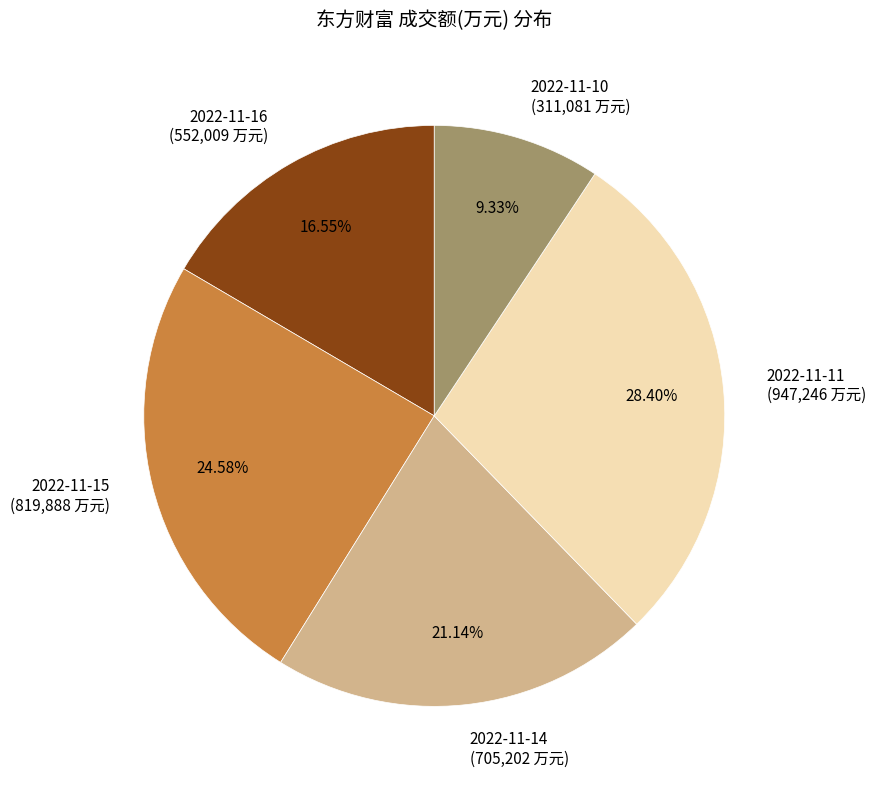

Which slice is the smallest?

2022-11-10